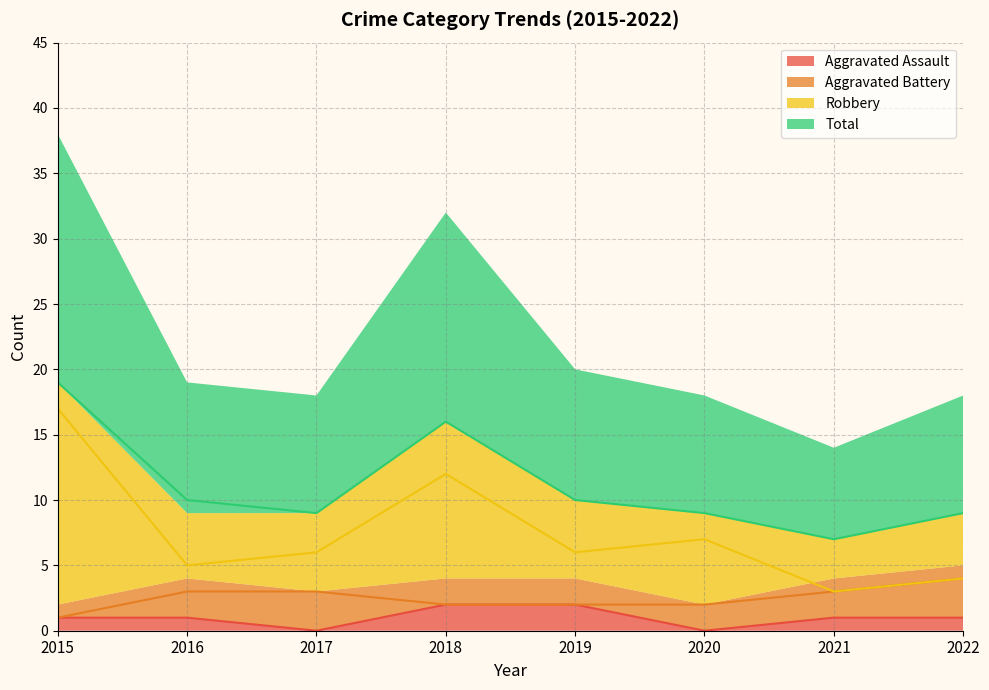

What is the difference between the highest and lowest values at 2018?

14